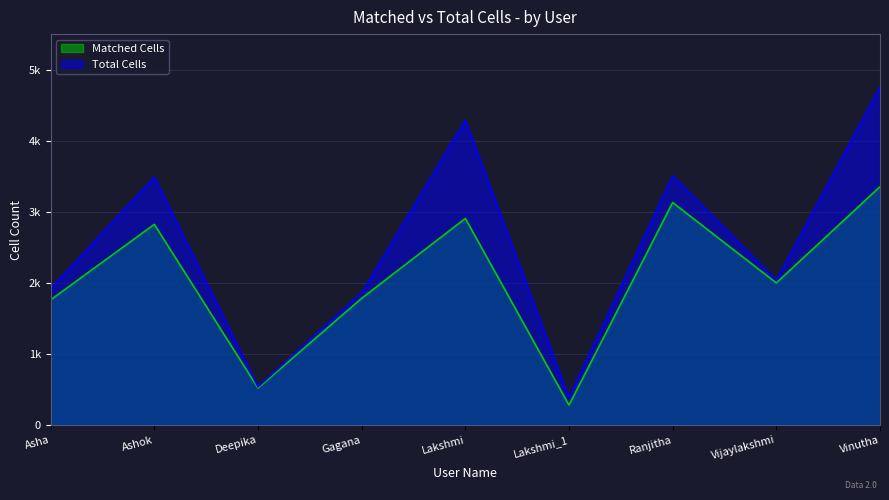

List the series in order of their peak value, highest first.

Total Cells, Matched Cells